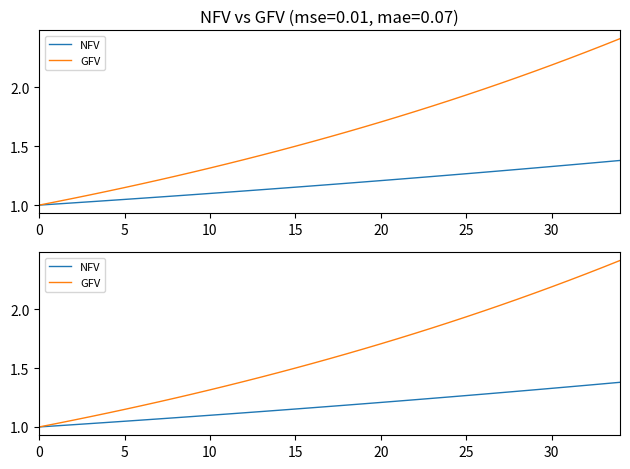

Rank the series by their average value, from lowest to highest.

NFV, GFV